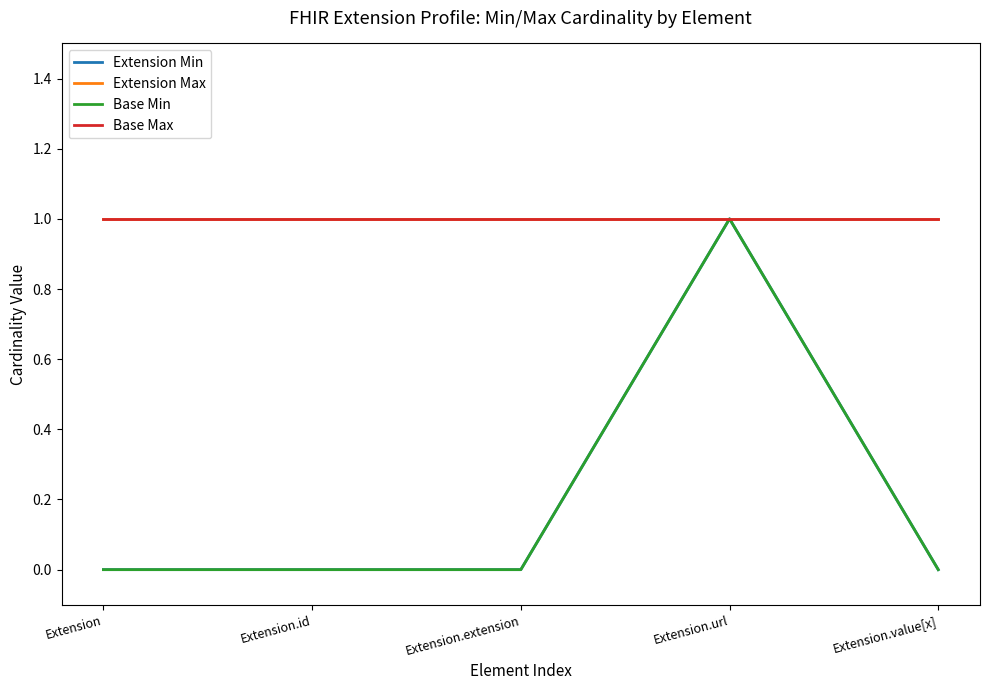

How many lines are shown in the chart?

4